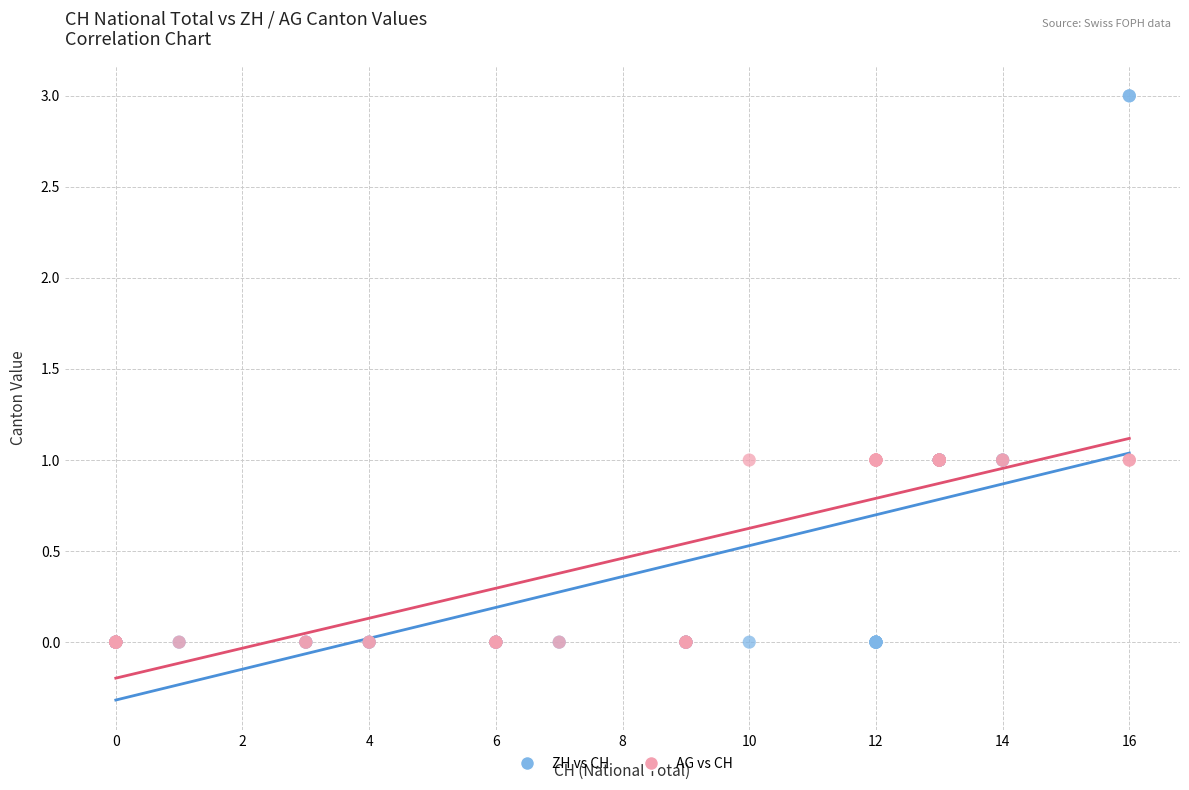

Which series has the widest spread of Y values?

ZH vs CH